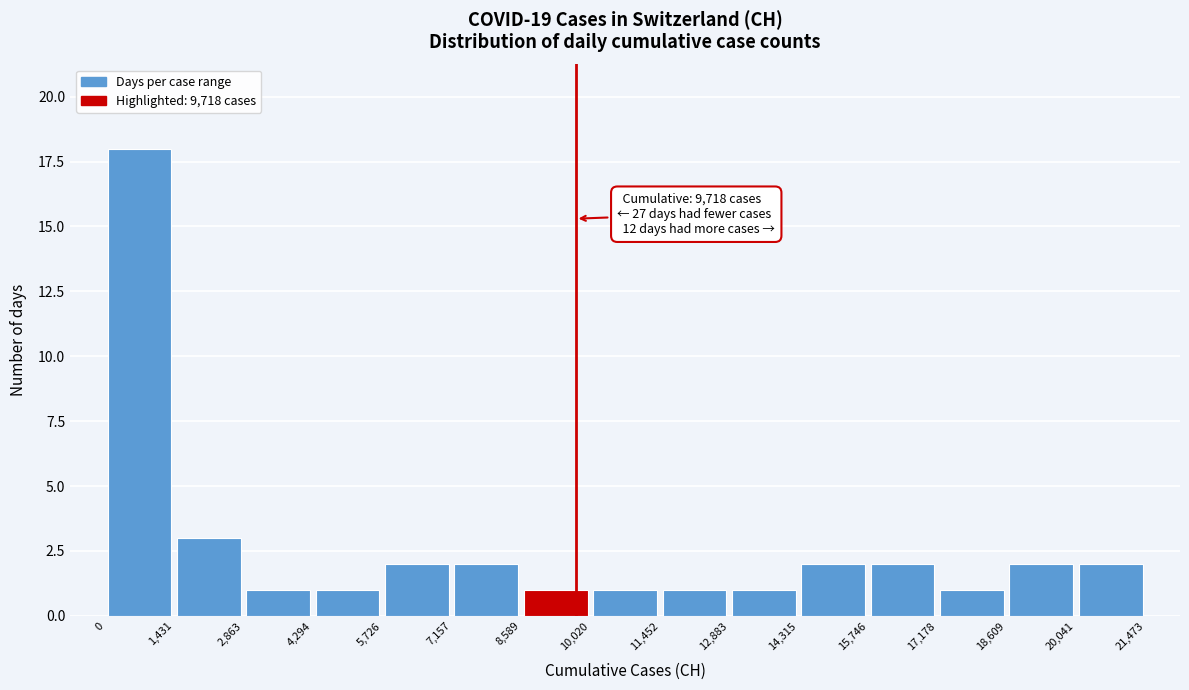

Which range on the x-axis has the tallest bar?

0 to 1,431